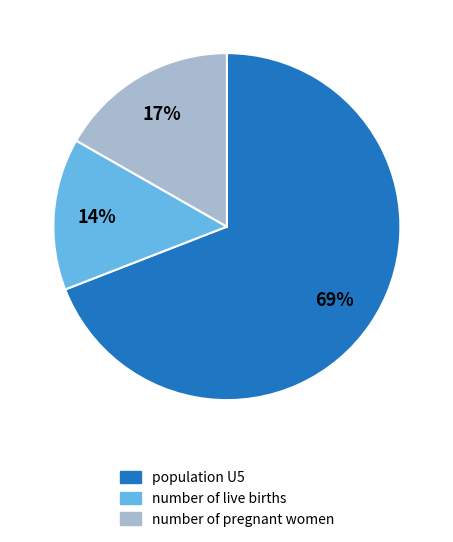

Which slice is the smallest?

number of live births